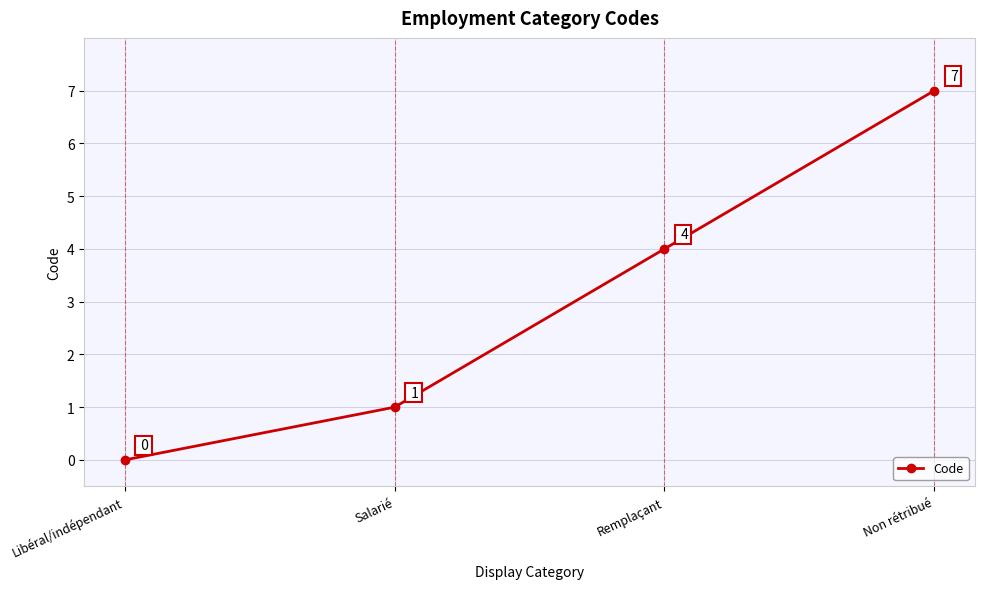

What is the difference between the maximum and minimum values?

7